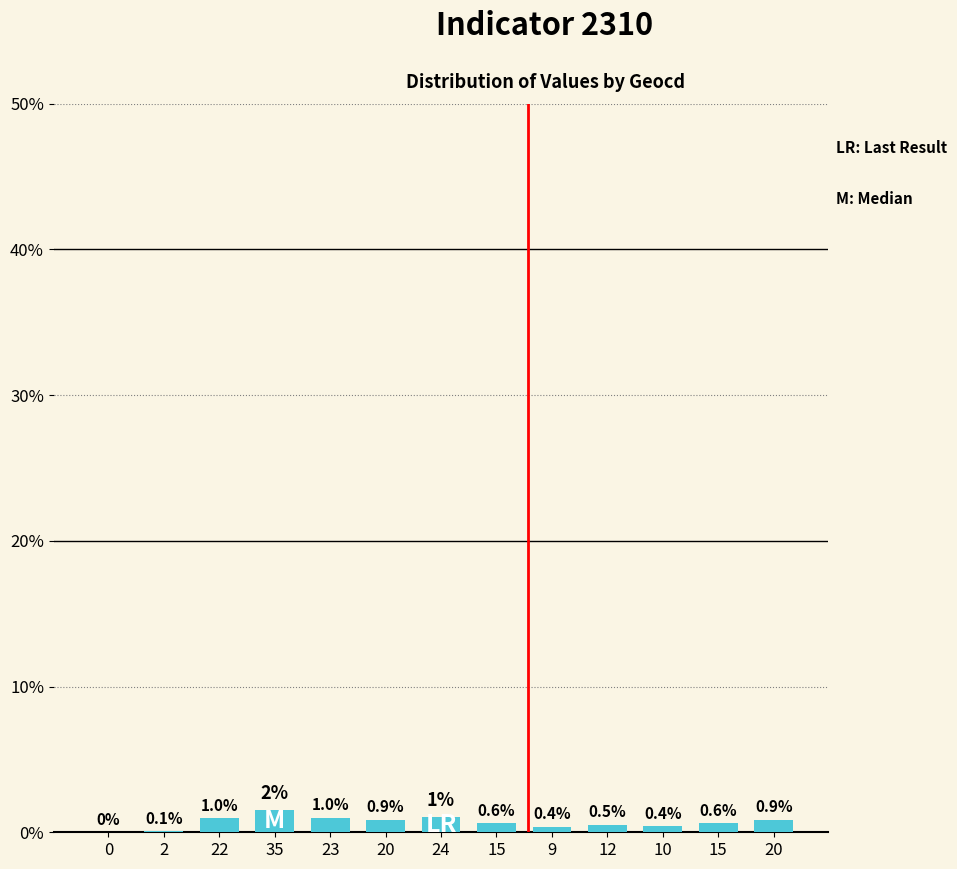

Reading left to right, list all the values displayed in this chart.

0=0.0	2=0.1	22=1.0	35=1.5	23=1.0	20=0.9	24=1.0	15=0.6	9=0.4	12=0.5	10=0.4	15=0.6	20=0.9